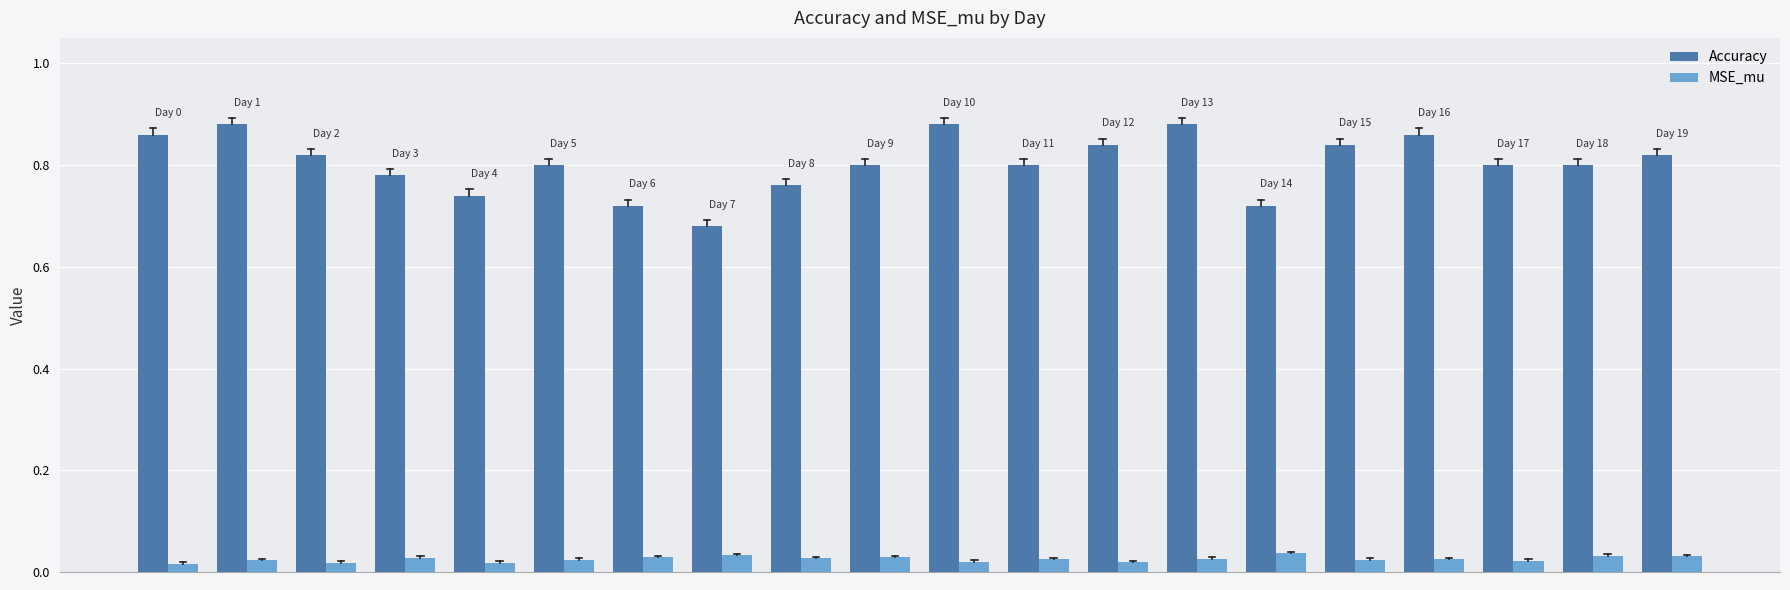

List the series in order of their peak value, highest first.

Accuracy, MSE_mu